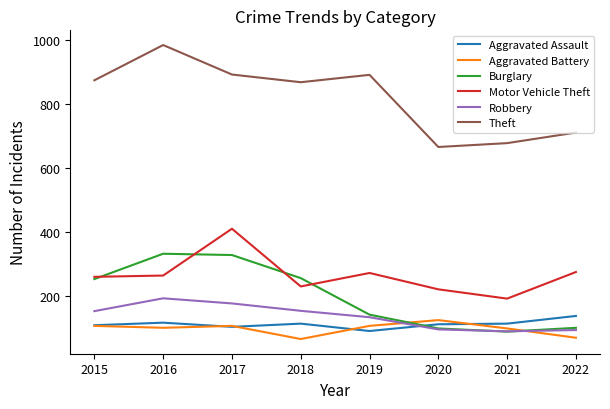

The Aggravated Battery series shows 51 at 2020. True or false?

False